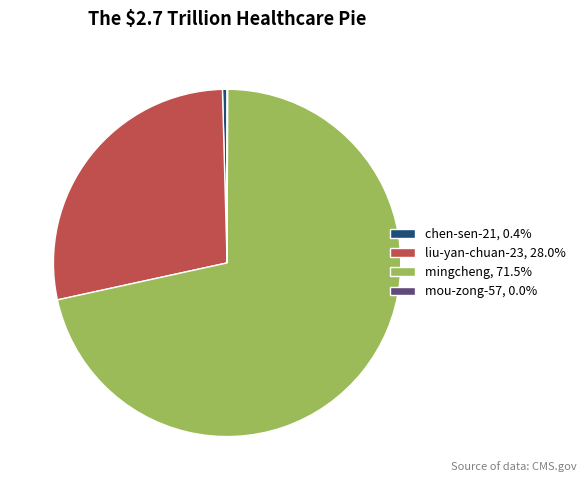

Does mingcheng represent more than half of the total?

Yes